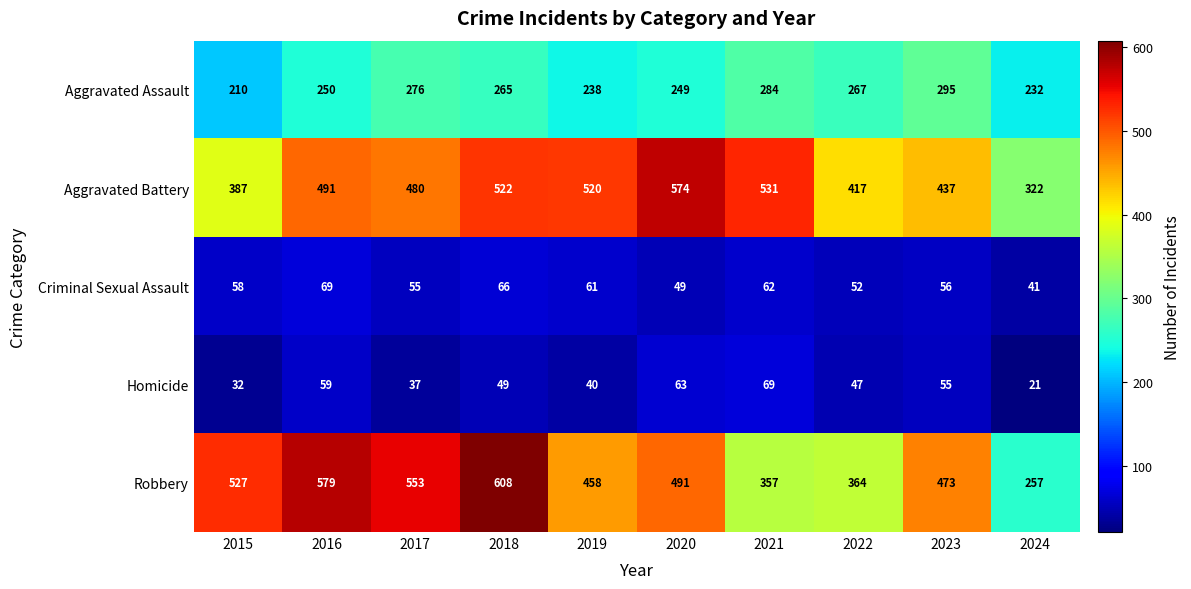

What is the spread (max minus min) of values at 2024?

301